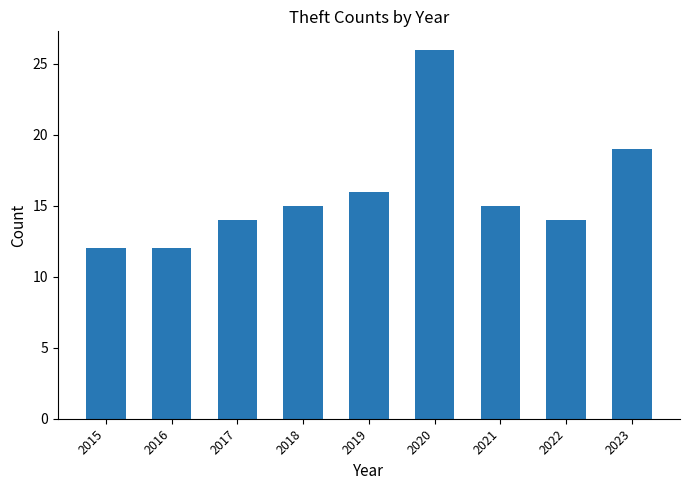

What is the approximate value at 2017?

14